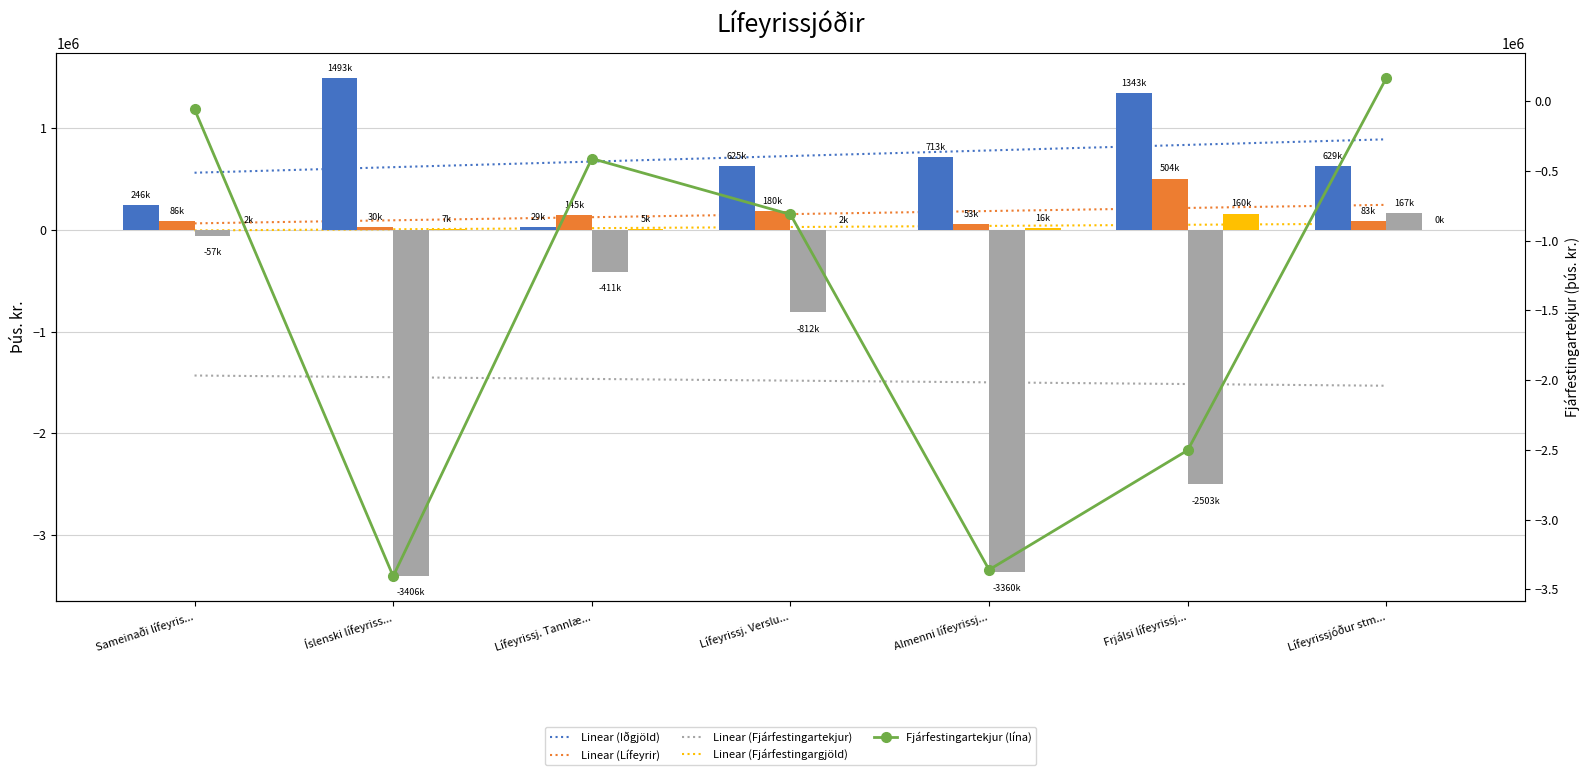

What is the sum of the Fjárfestingargjöld values at Lífeyrissj. Tannlæ... and Lífeyrissjóður stm...?

5161